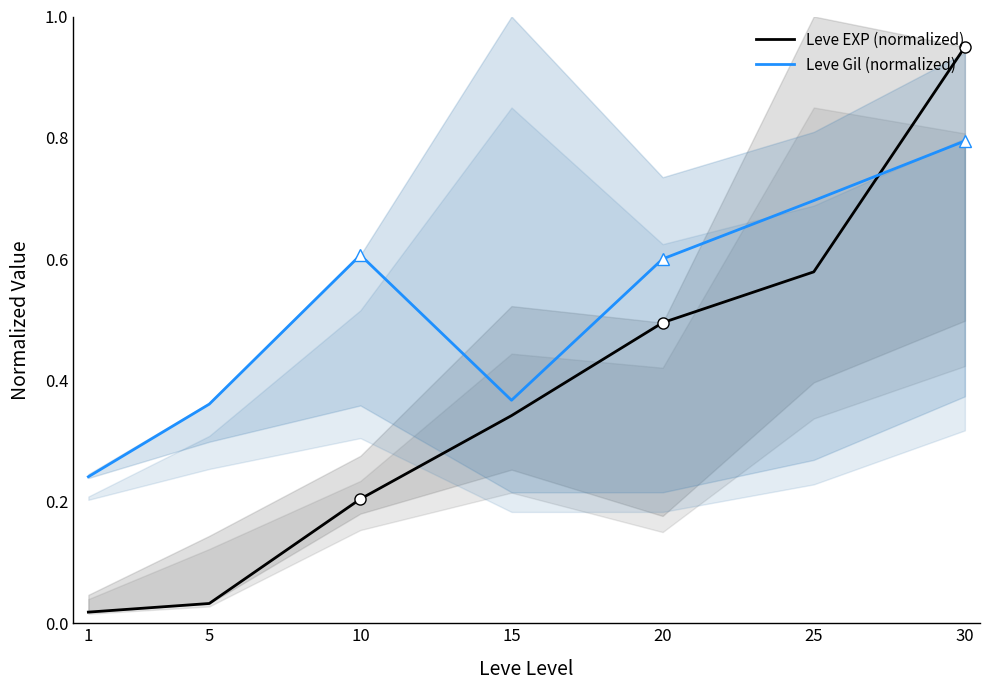

Is it true that Leve EXP (normalized) equals 0.2 at 10?

True